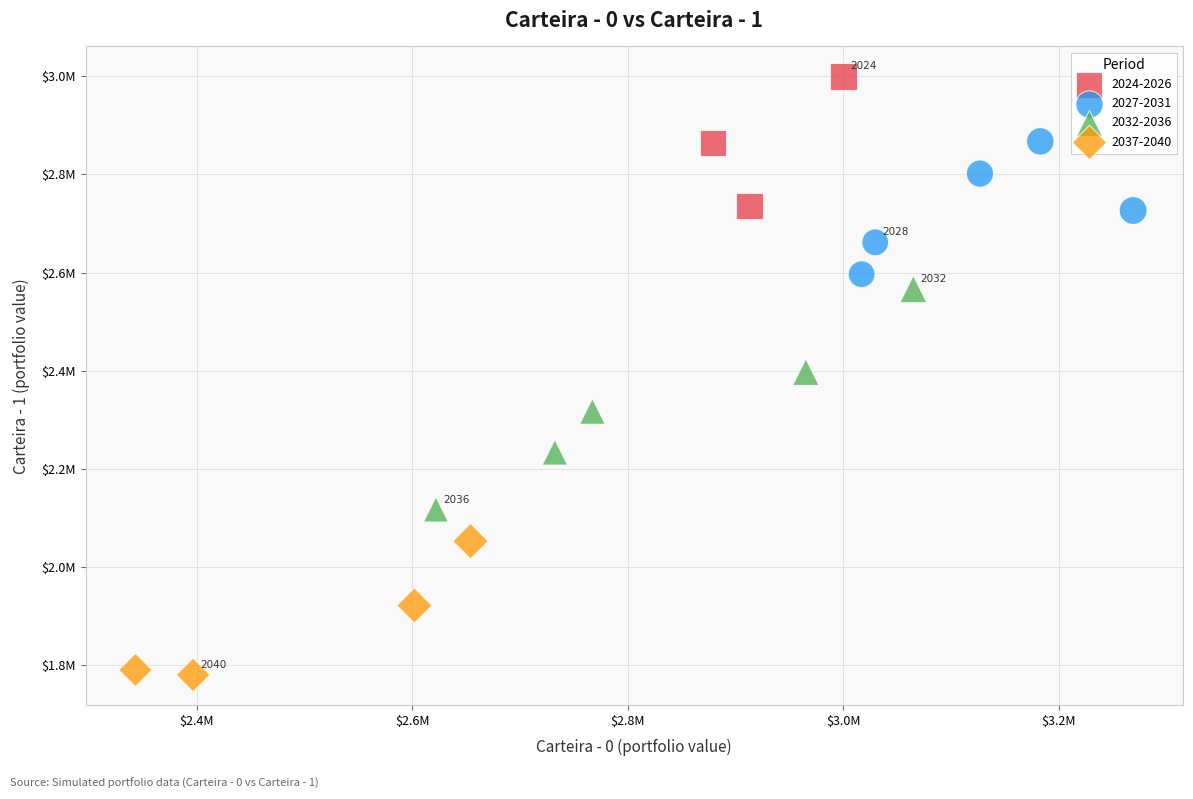

What are all the series names shown in the legend?

2024-2026, 2027-2031, 2032-2036, 2037-2040